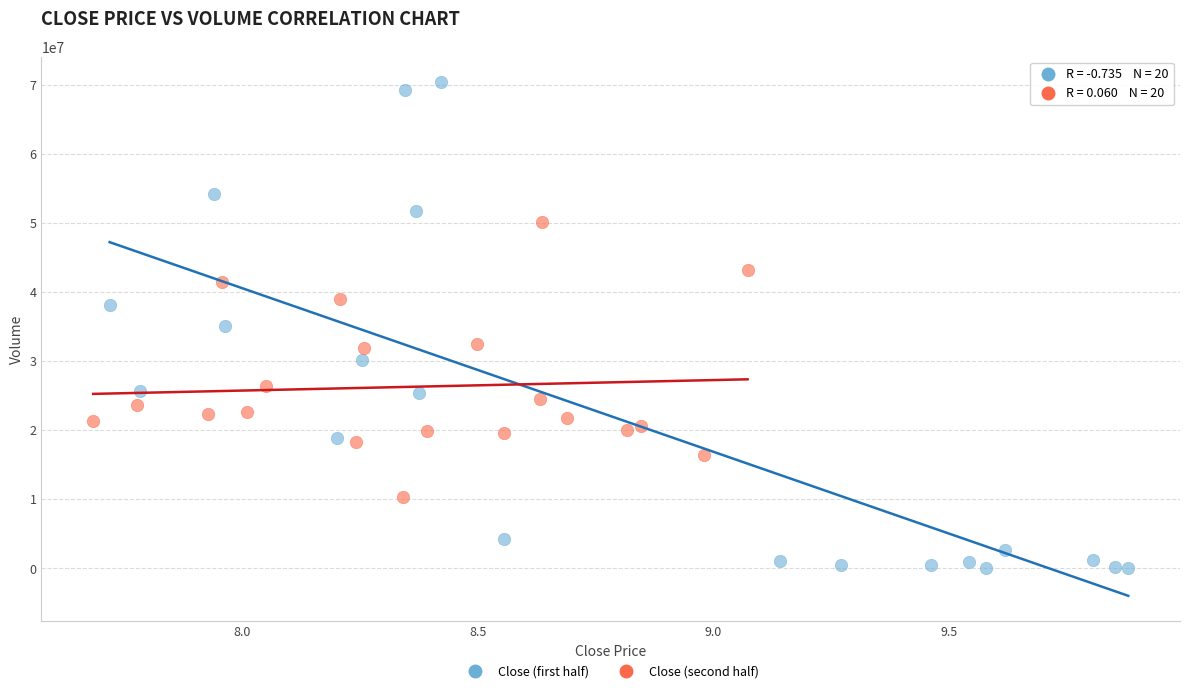

What are all the series names shown in the legend?

Close (first half), Close (second half)